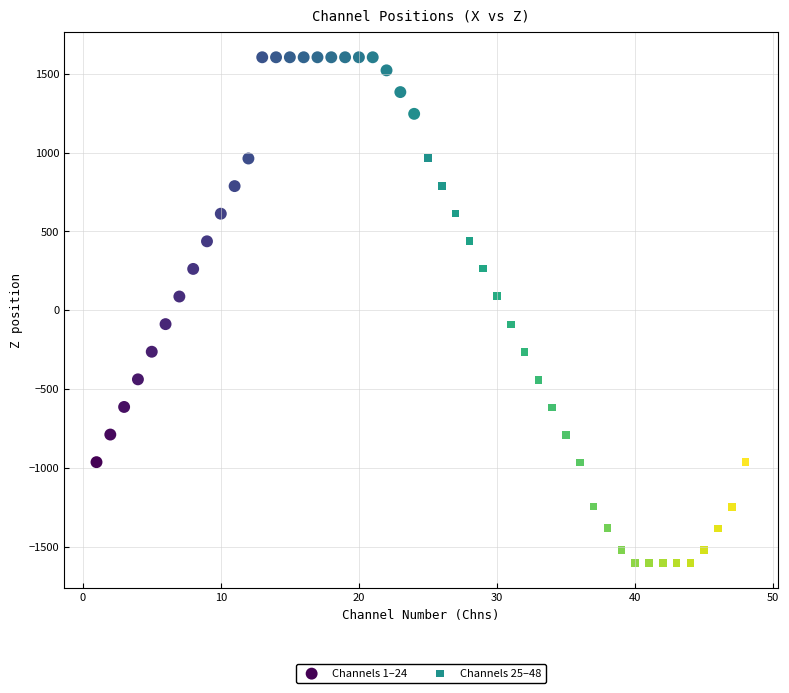

Which series reaches the minimum Y coordinate?

Channels 25–48